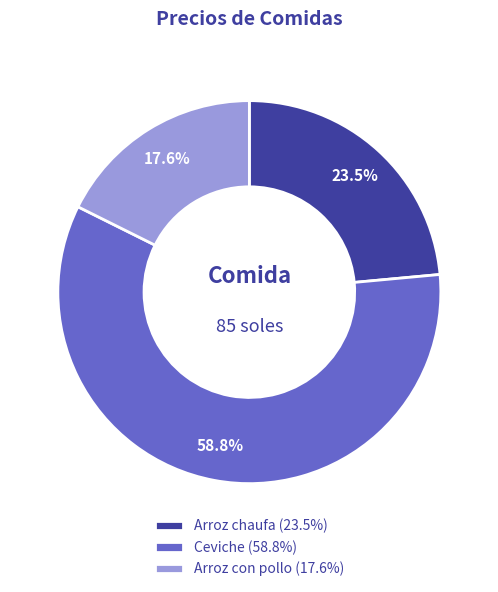

Does Arroz con pollo account for over 50% of the chart?

No